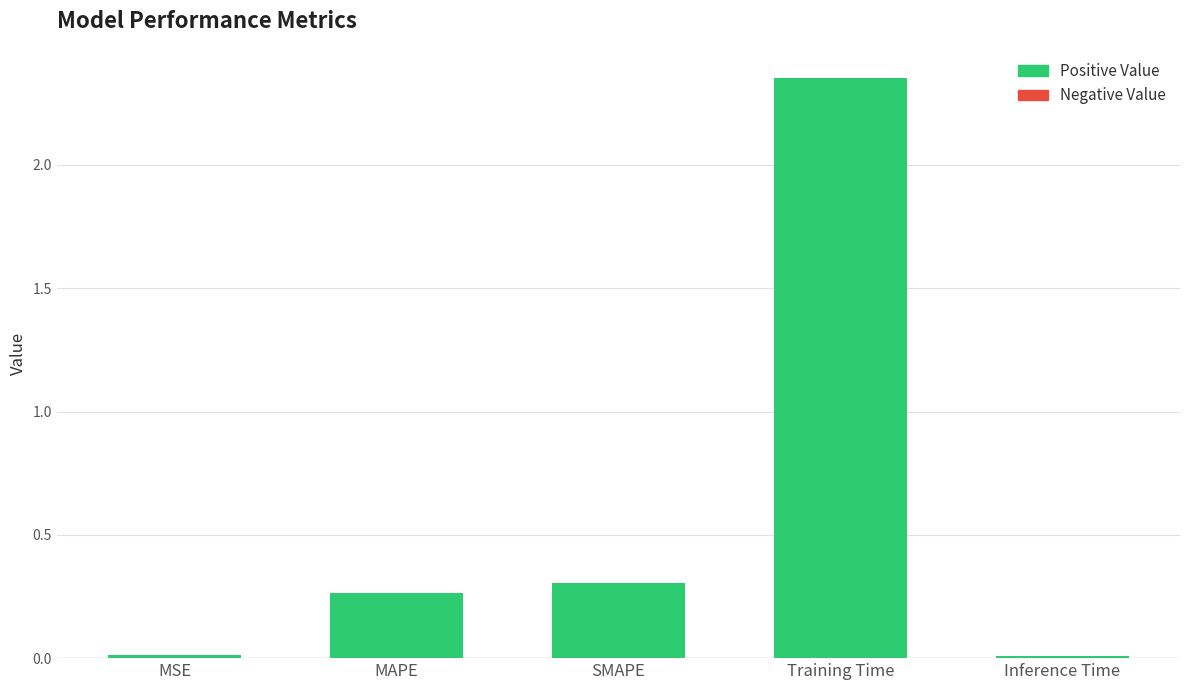

Are the bars horizontal?

No